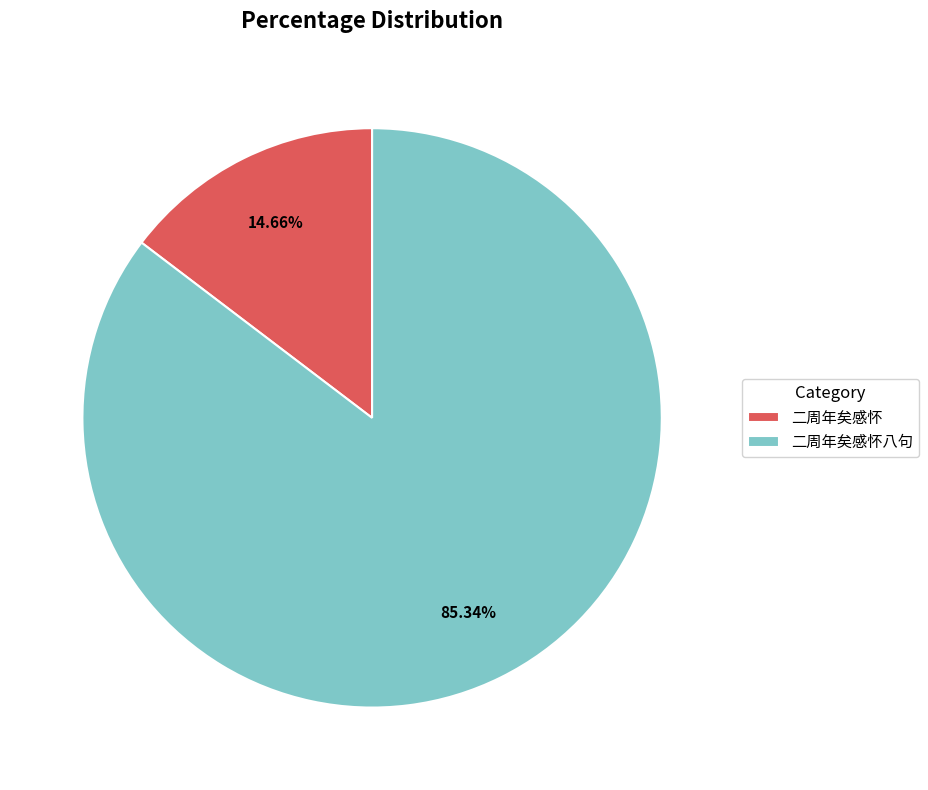

Is the sum of 二周年矣感怀 and 二周年矣感怀八句 greater than half?

Yes